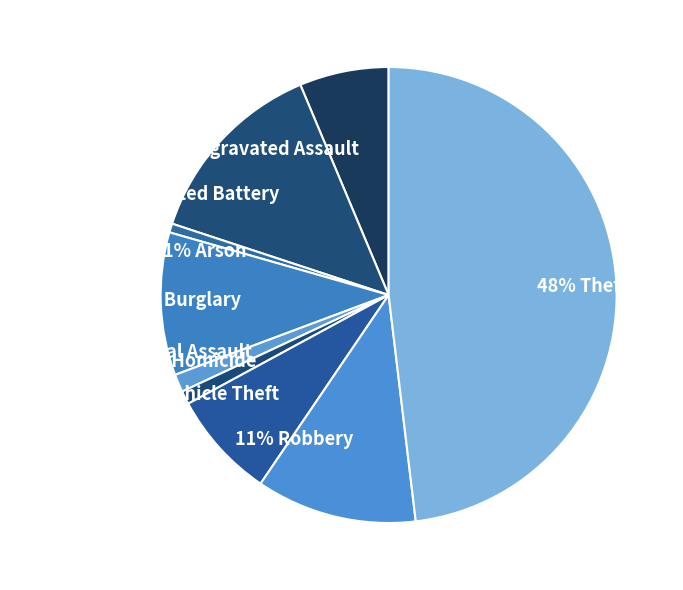

How many slices are in this pie chart?

9